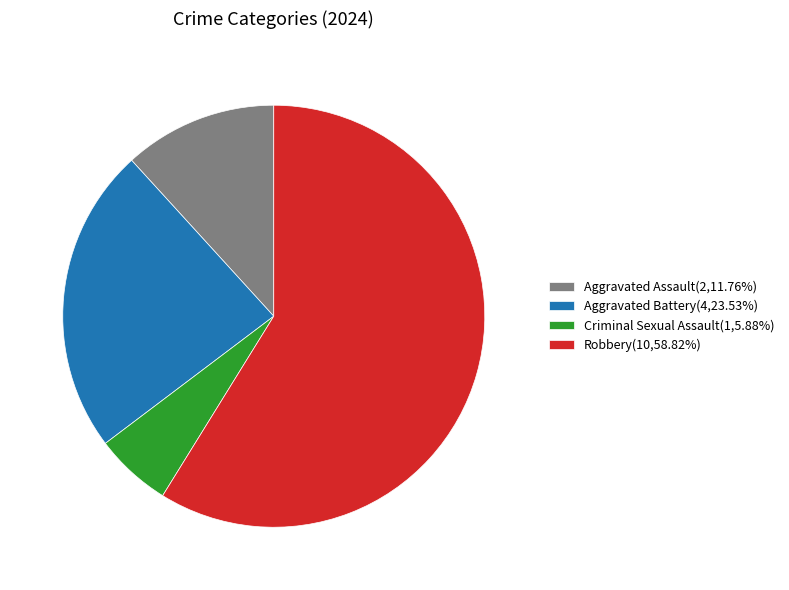

Rank the categories by value from lowest to highest.

Criminal Sexual Assault, Aggravated Assault, Aggravated Battery, Robbery